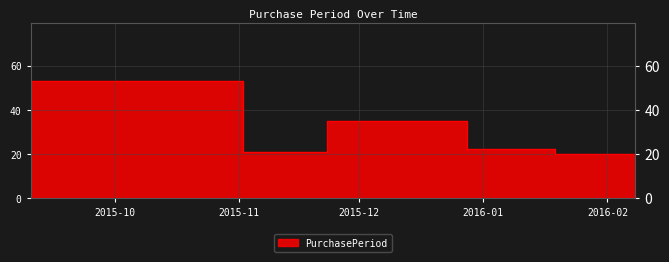

Does the chart have visible grid lines?

Yes